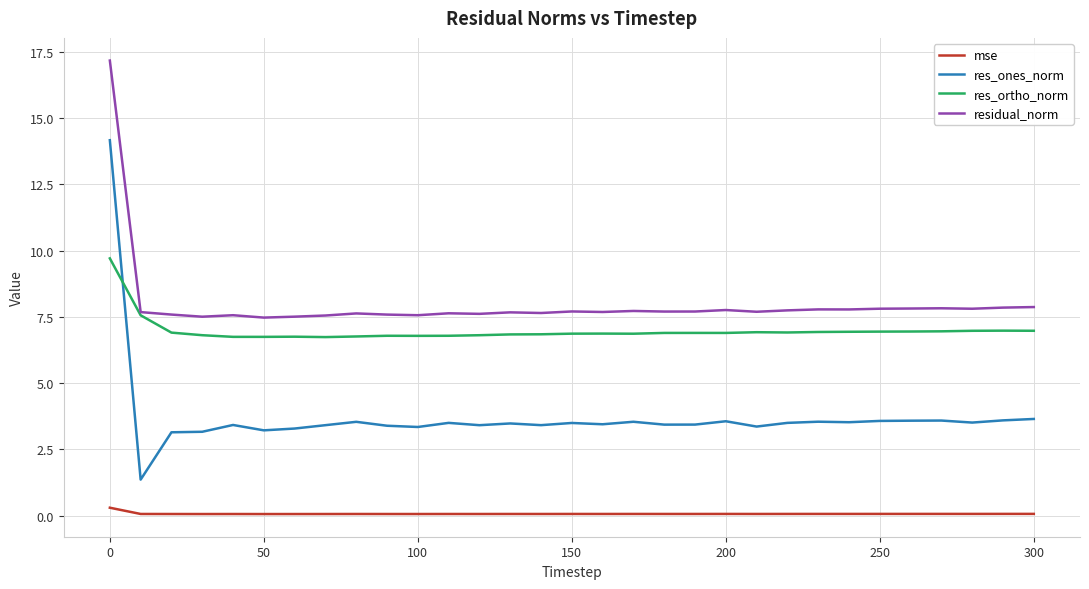

Which series has the widest spread of values?

res_ones_norm